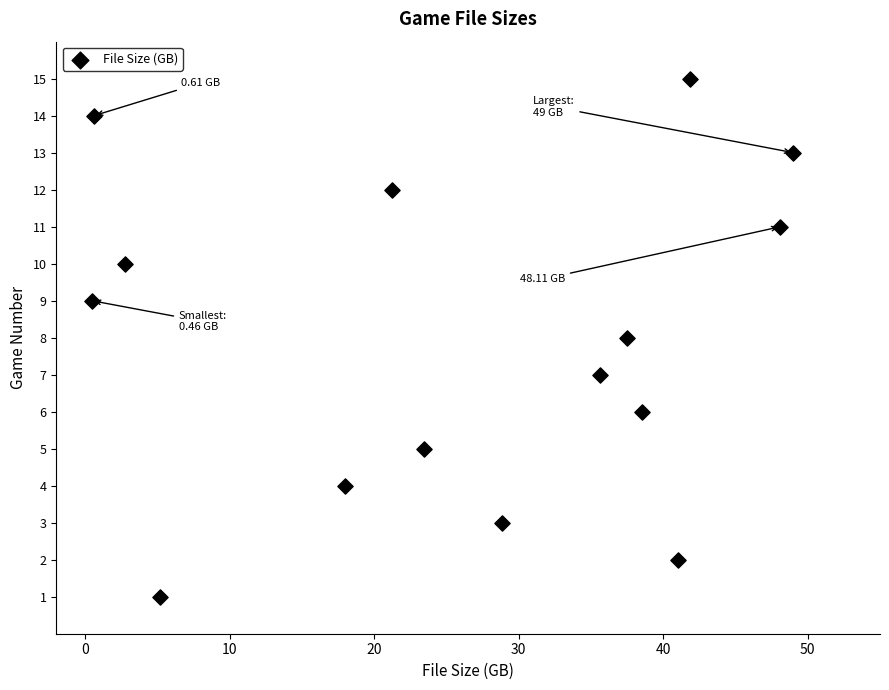

What is the range of Y values (max minus min)?

14